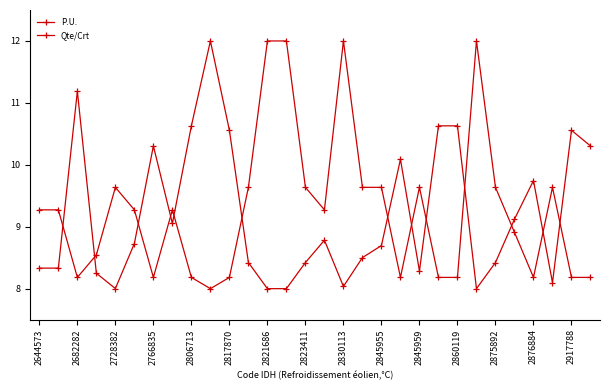

Reading left to right, what are all the values shown in this chart?

P.U.: 8.3	8.3	11.2	8.2	8.0	8.7	10.3	9.1	10.6	12.0	10.6	8.4	8.0	8.0	8.4	8.8	8.0	8.5	8.7	10.1	8.3	10.6	10.6	8.0	8.4	9.1	9.7	8.1	10.6	10.3
Qte/Crt: 9.3	9.3	8.2	8.5	9.6	9.3	8.2	9.3	8.2	8.0	8.2	9.6	12.0	12.0	9.6	9.3	12.0	9.6	9.6	8.2	9.6	8.2	8.2	12.0	9.6	8.9	8.2	9.6	8.2	8.2